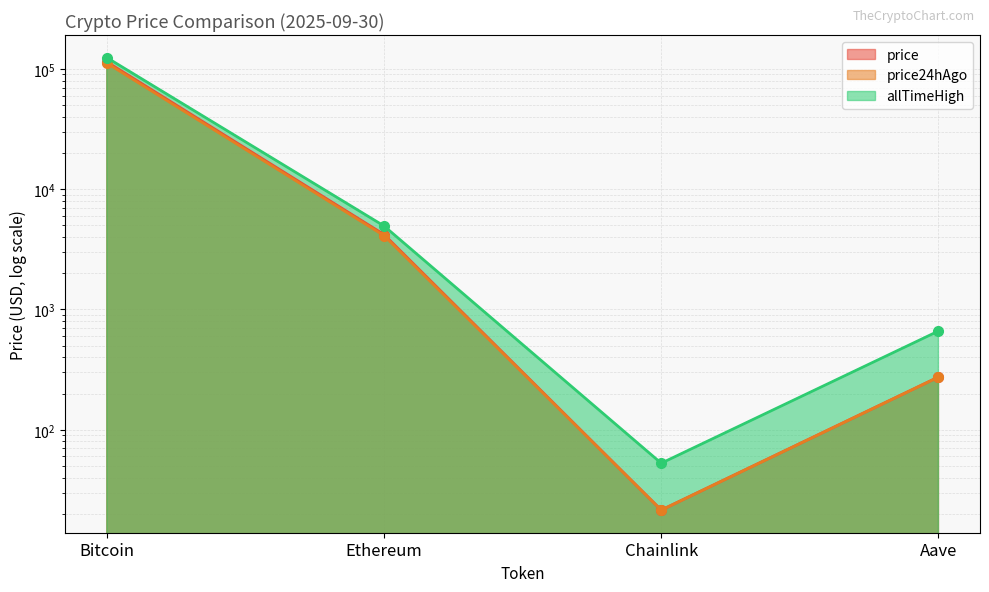

List the labels in order of price24hAgo value, largest first.

Bitcoin, Ethereum, Aave, Chainlink